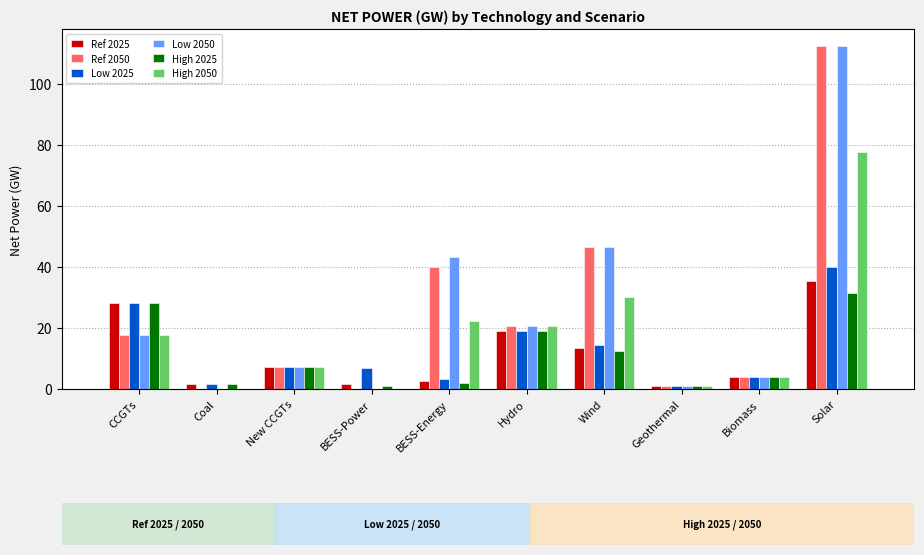

Is it true that Low 2050 equals 30.2 at BESS-Energy?

False